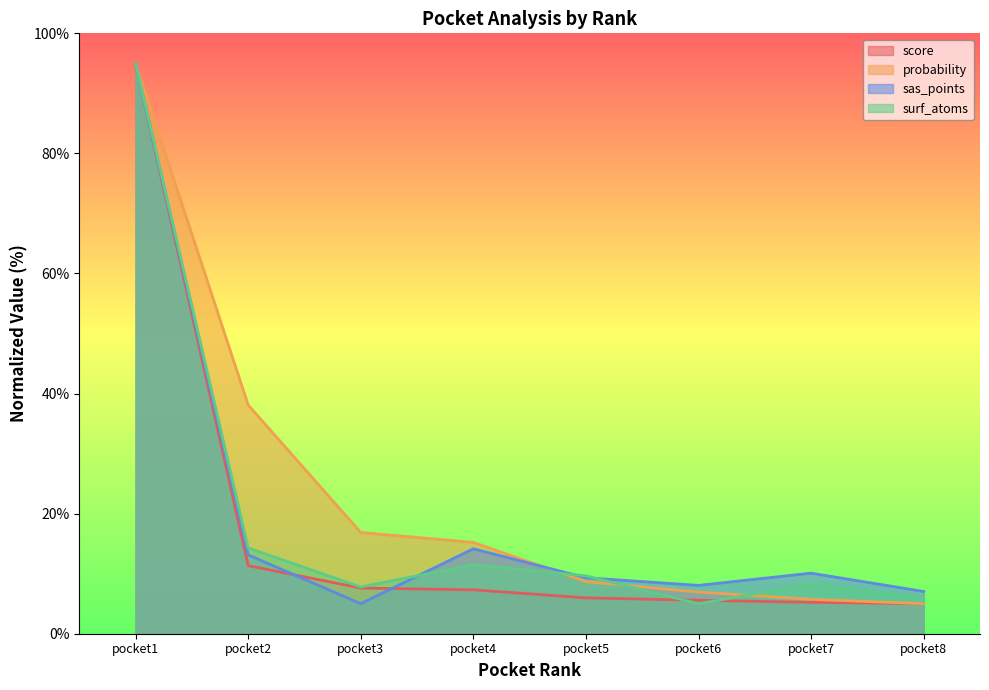

Count the number of data series in this chart.

4